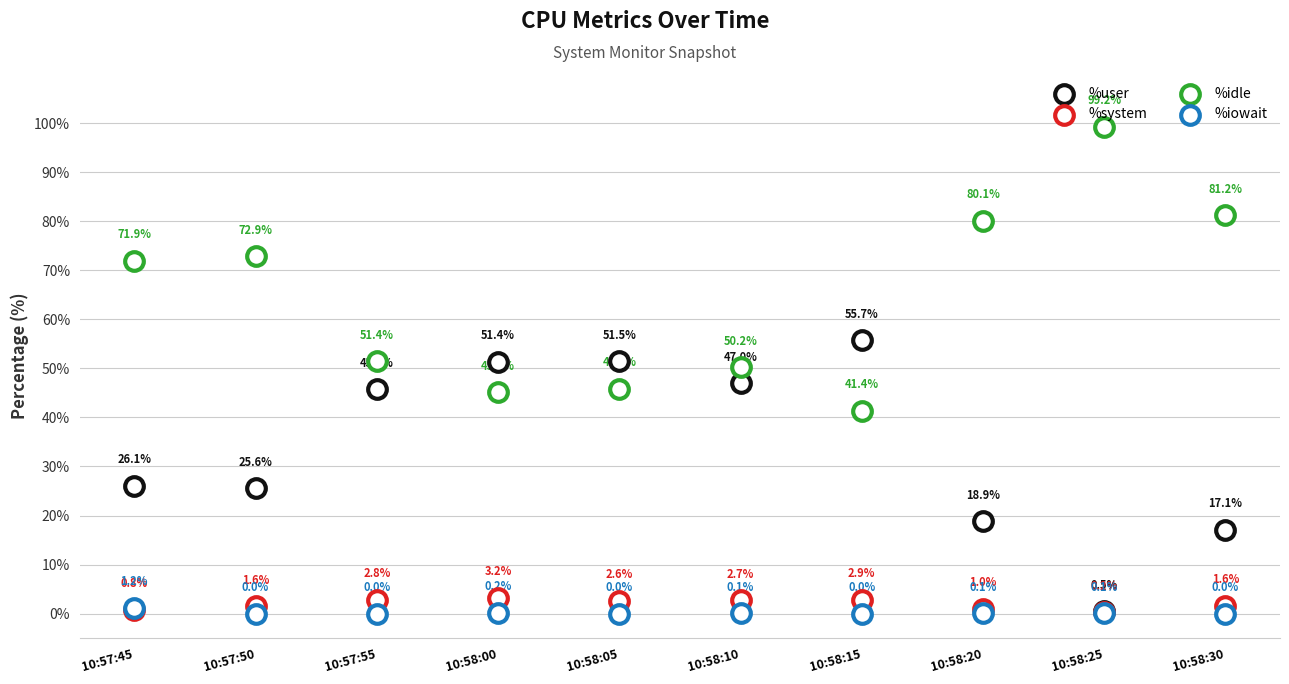

At which category is the sum across all series the highest?

10:58:20